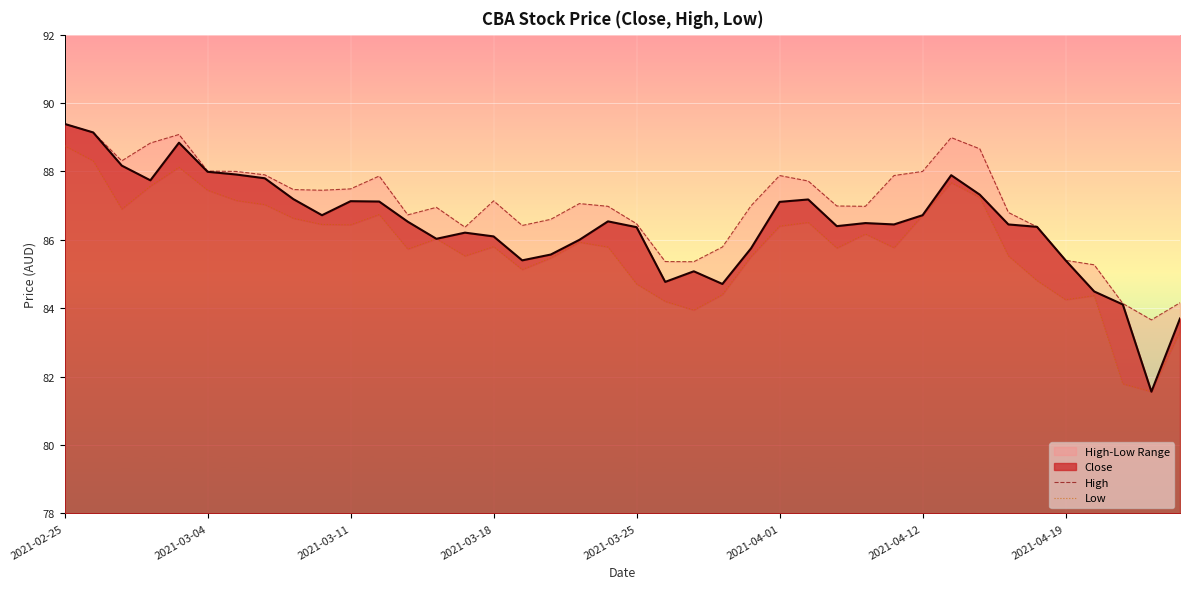

The value of Close at 2021-04-19 is 85.4. True or false?

True